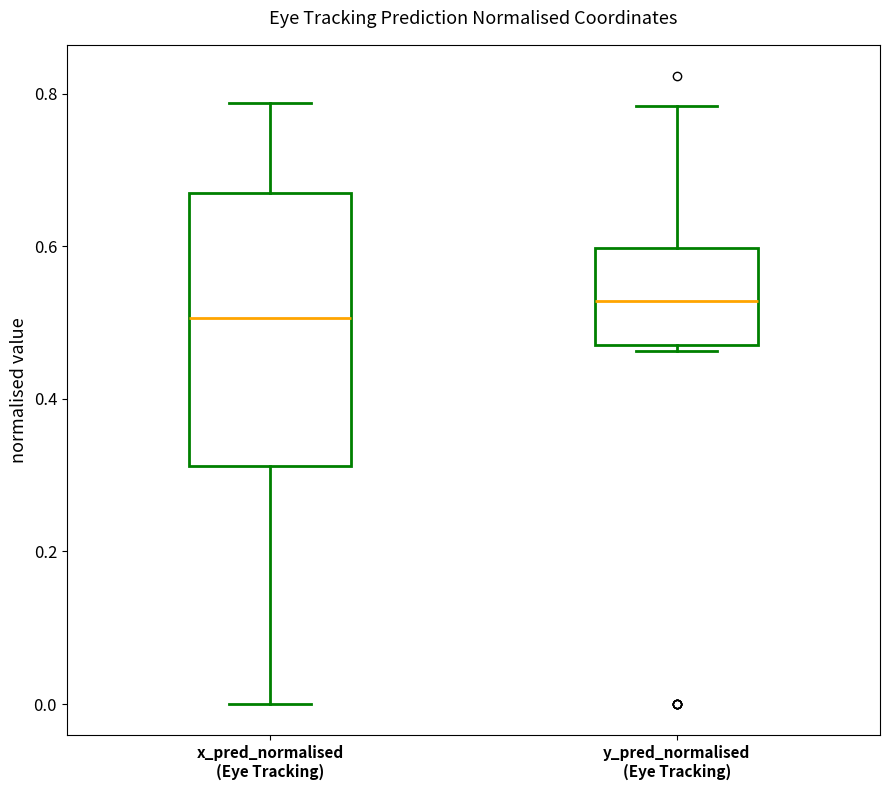

Reading left to right, read every box against the y-axis: the position of its median line, the range the box covers, and the ends of its whiskers. The values are not printed on the chart, so give them approximately, as read against the axis.

x_pred_normalised (Eye Tracking): median 0.50, box 0.32 to 0.66, whiskers 0.00 to 0.78
y_pred_normalised (Eye Tracking): median 0.52, box 0.46 to 0.60, whiskers 0.46 (just below the box's lower edge) to 0.78